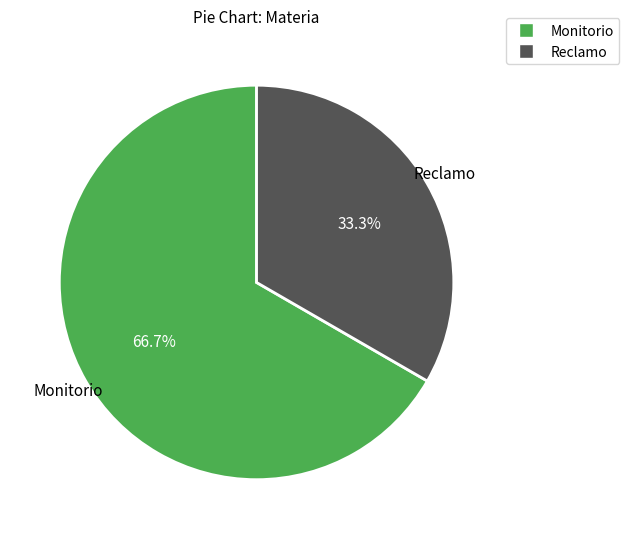

Which has a higher value, Reclamo or Monitorio?

Monitorio